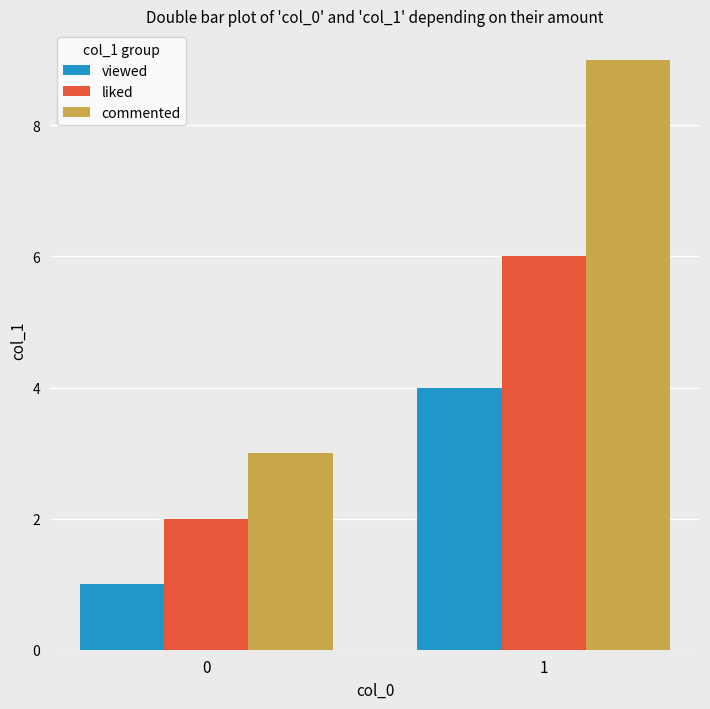

True or false: viewed has a value of 0 at 0.

False